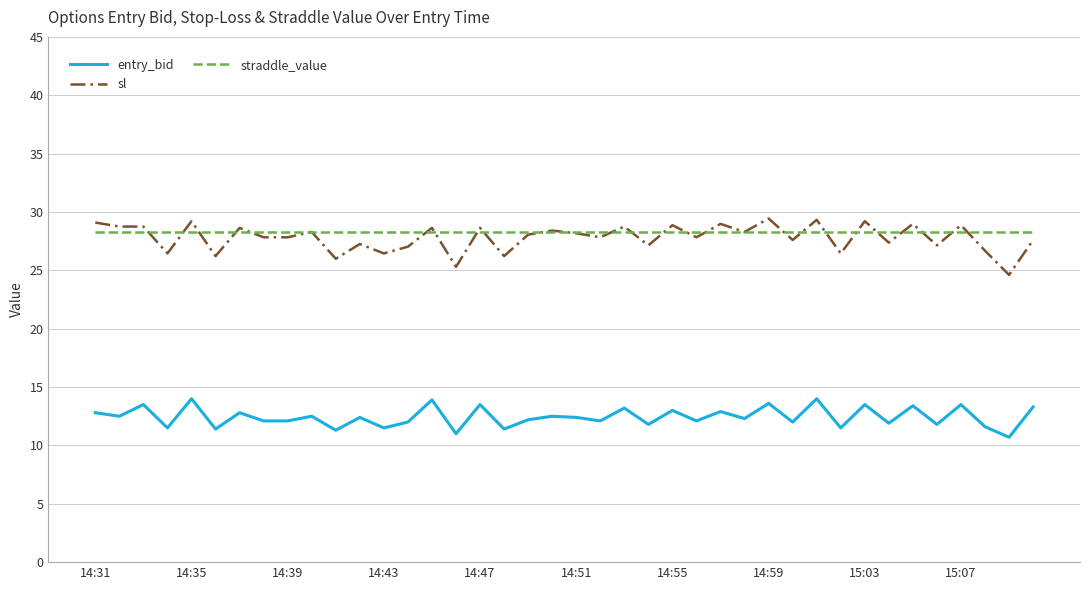

What is the sum of all straddle_value values?

1130.0